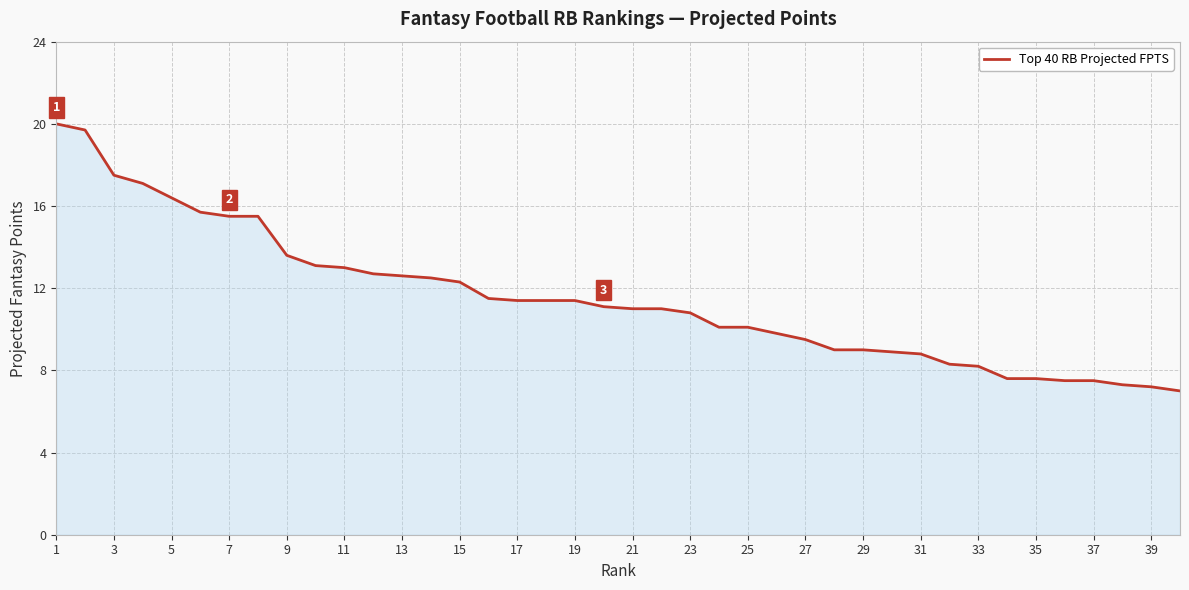

What is the minimum value shown in the chart?

7.0